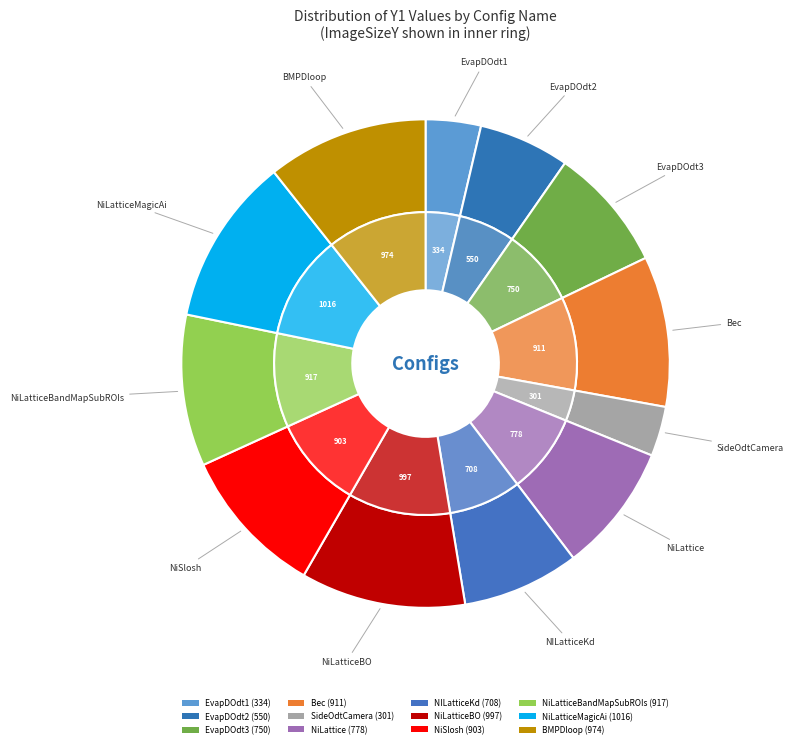

To the nearest percent, what percentage of the pie is NiLatticeMagicAi?

11%